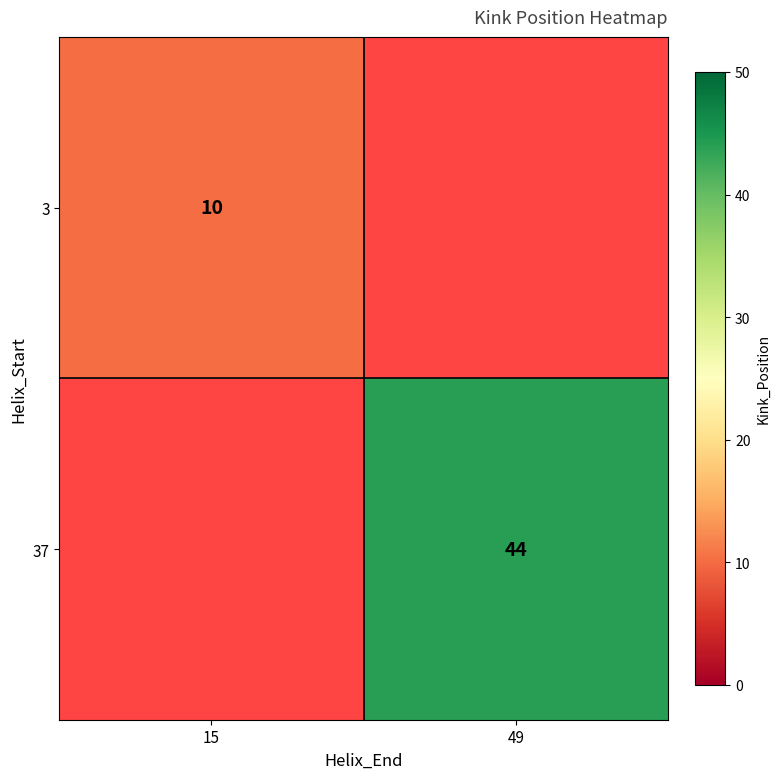

The 3 series shows 2 at 15. True or false?

False